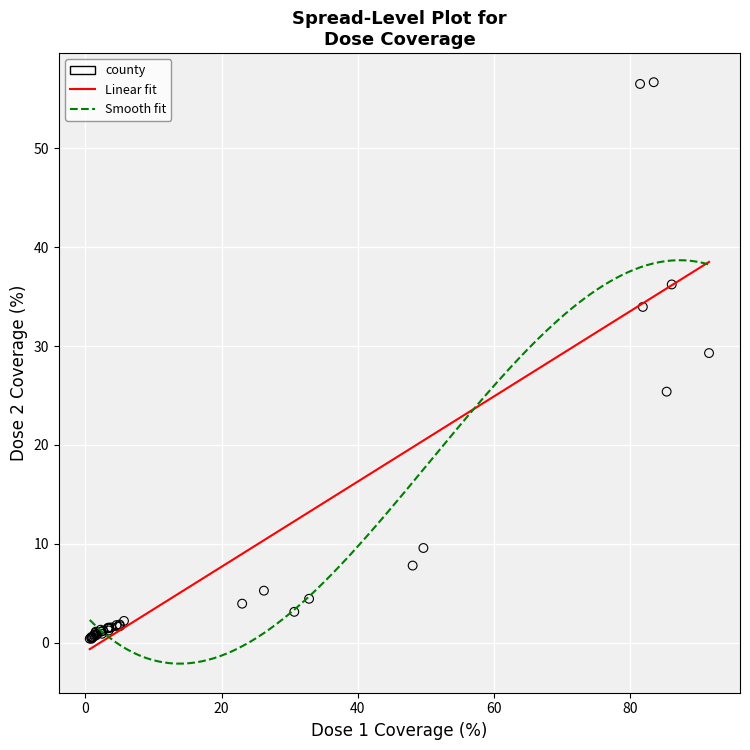

What Y value in the scatter plot is closest to 28?

29.3